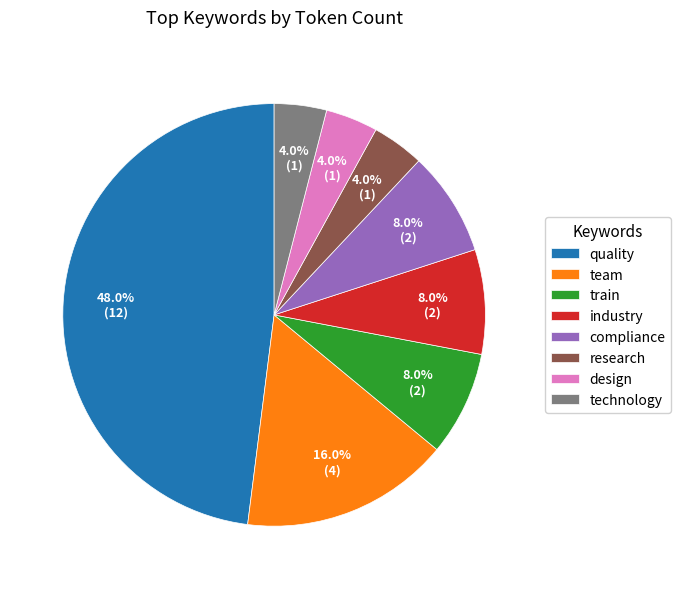

Is there any slice that represents more than half of the pie?

No